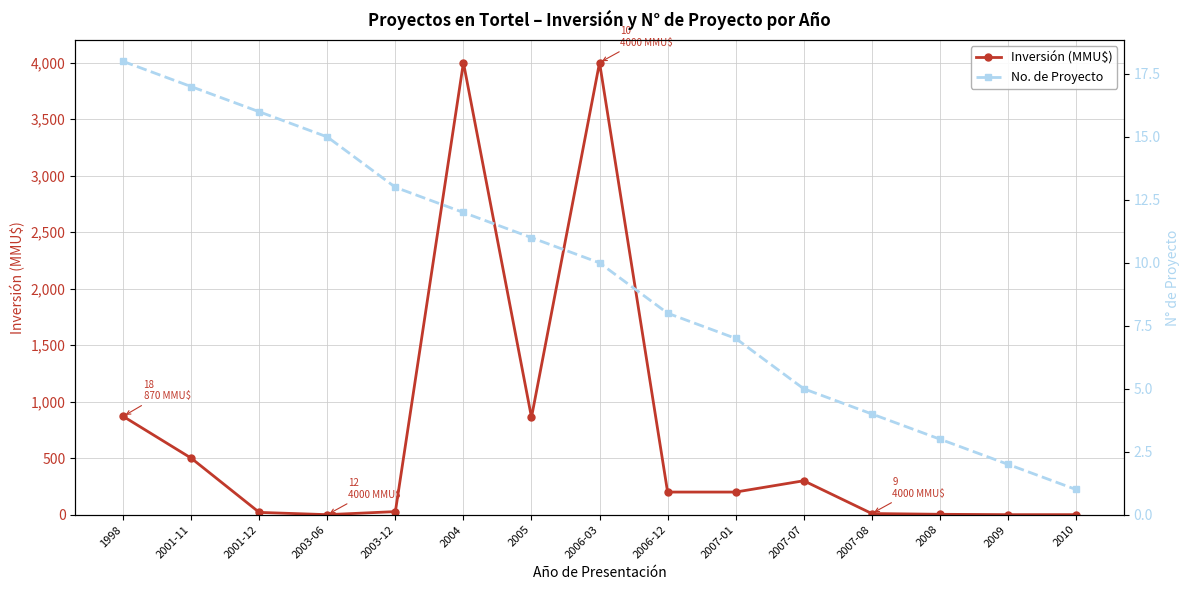

Which series changed the most between 1998 and 2005?

Inversión (MMU$)